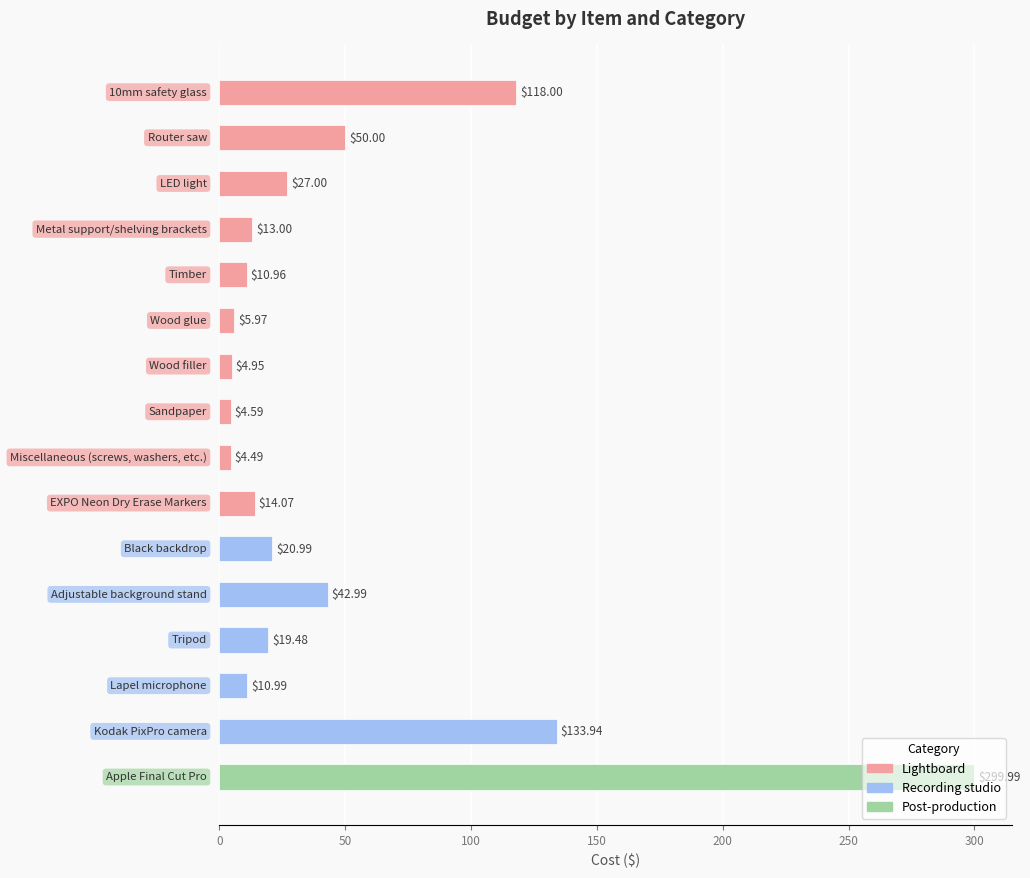

What is the difference between the maximum and minimum values?

295.5